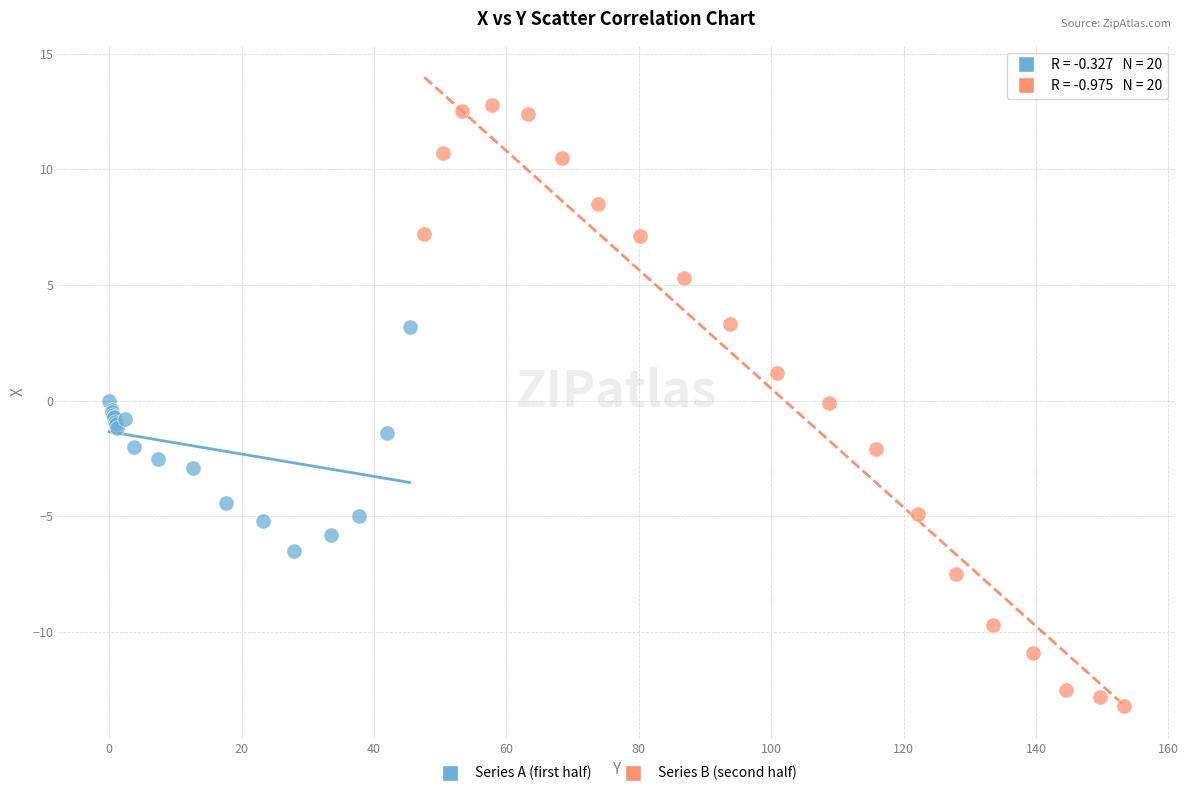

Which series reaches the minimum Y coordinate?

Series B (second half)